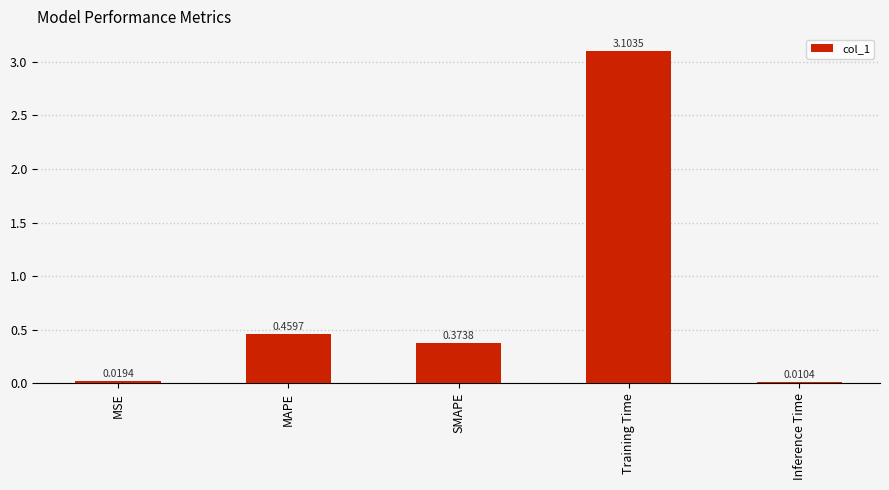

What is the label of the 4th bar from the right?

MAPE